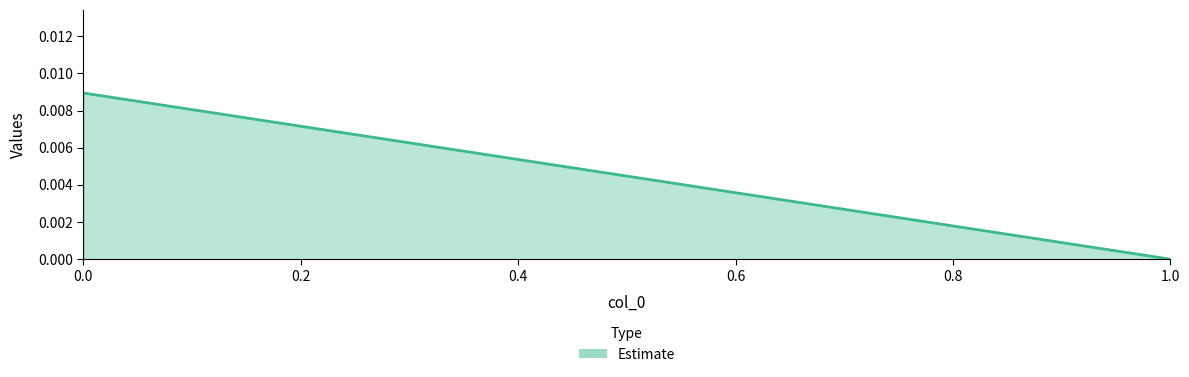

Rank the categories by value from lowest to highest.

1, 0